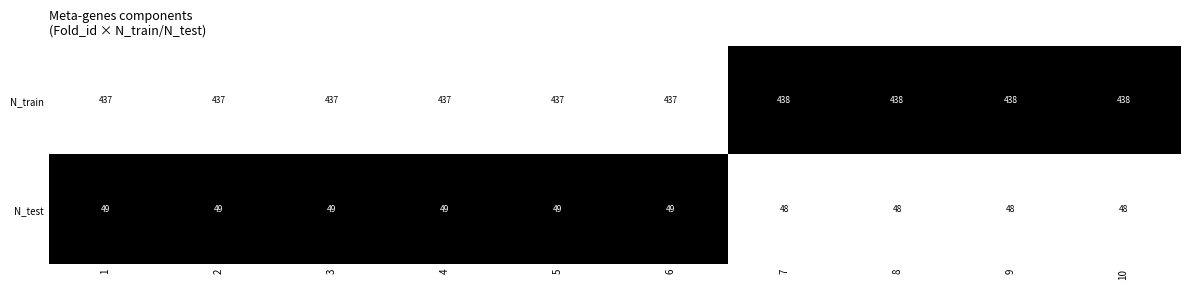

List the series in order of their peak value, highest first.

N_train, N_test